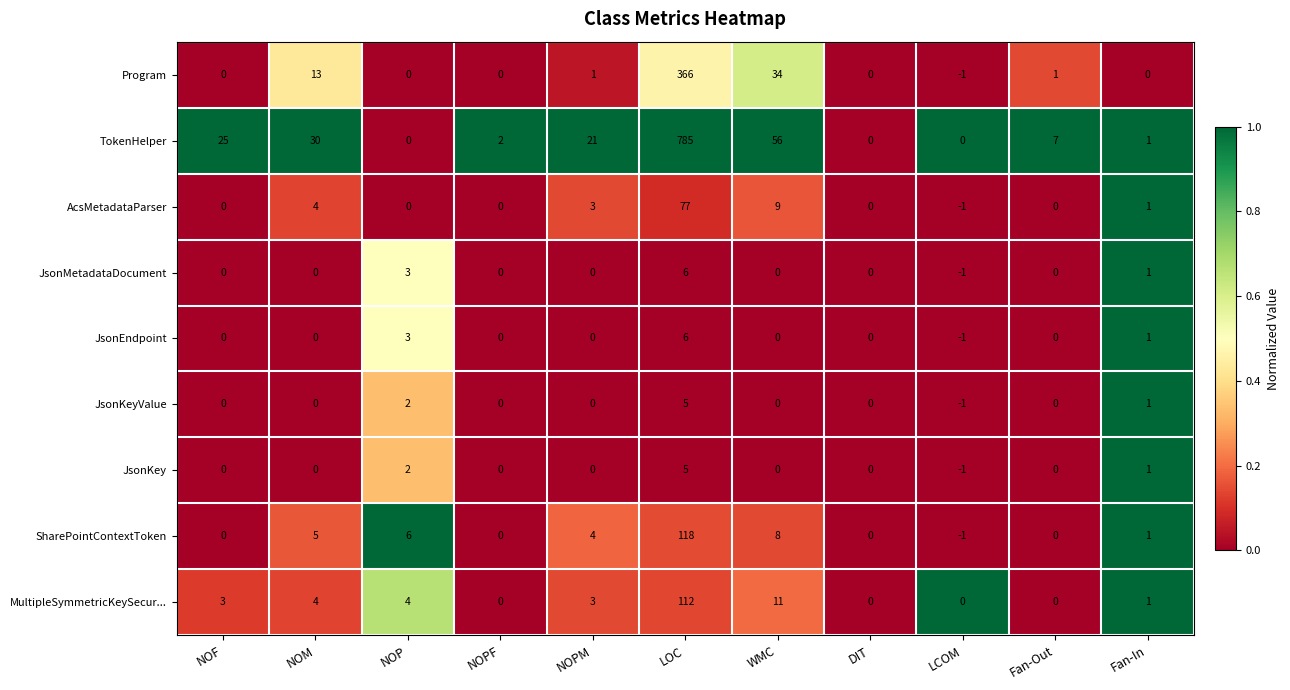

What is the difference between the highest and lowest values at WMC?

56